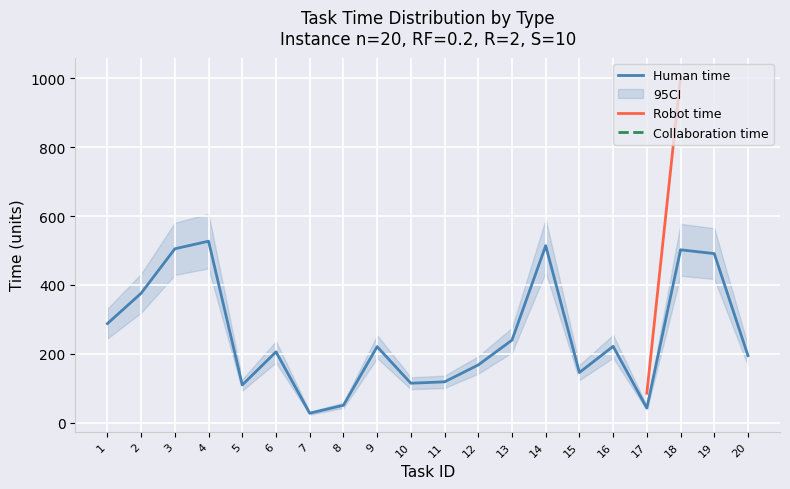

At how many categories does at least one series exceed 192?

12